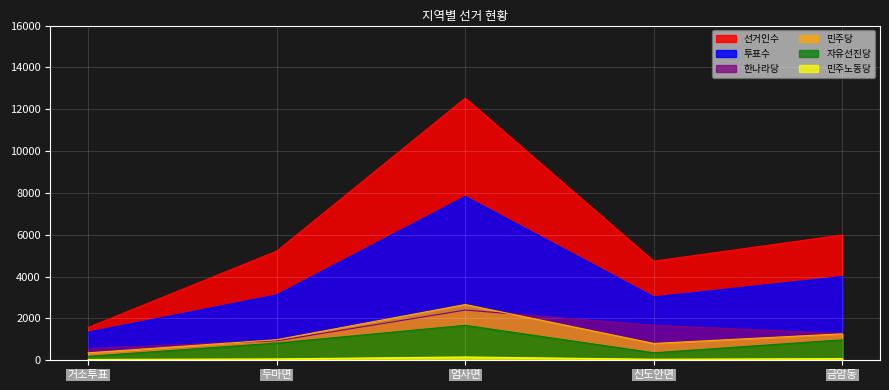

What is the sum of the 민주당 values at 두마면 and 거소투표?

1340